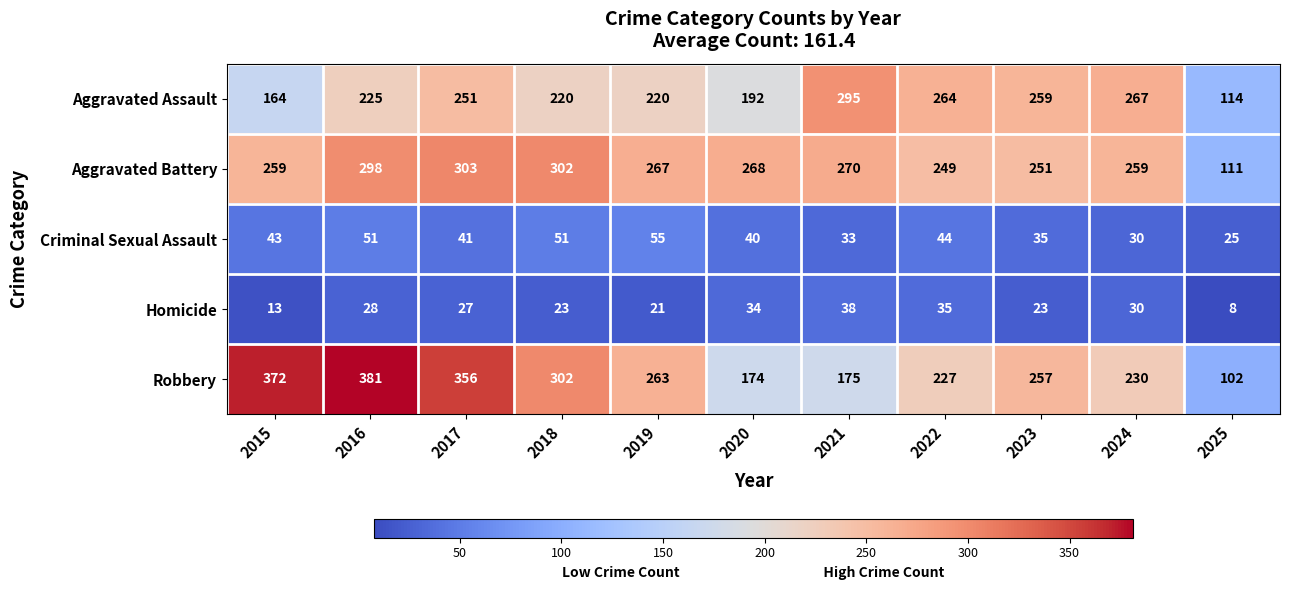

What is the sum of all Aggravated Battery values?

2837